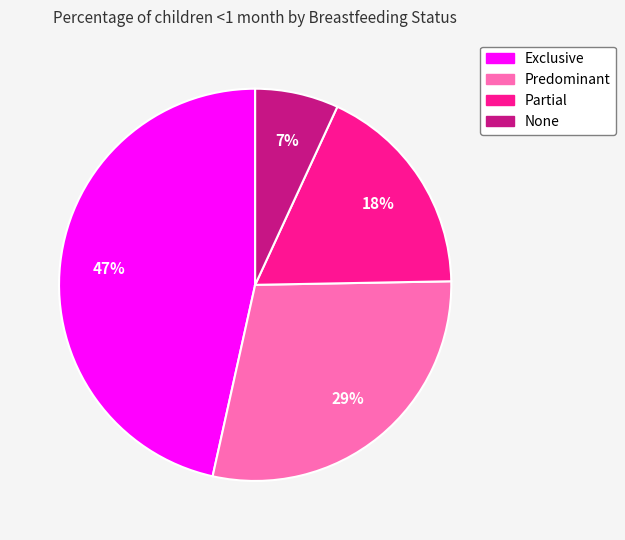

Does None represent more than half of the total?

No